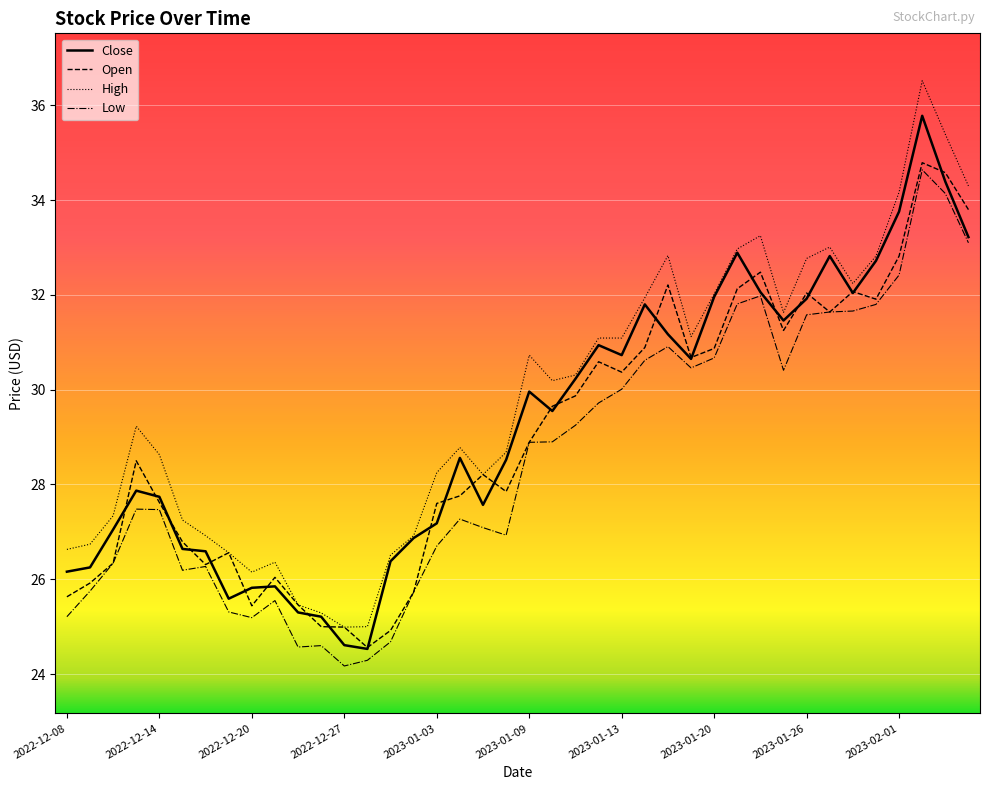

What is the smallest value displayed?

24.2